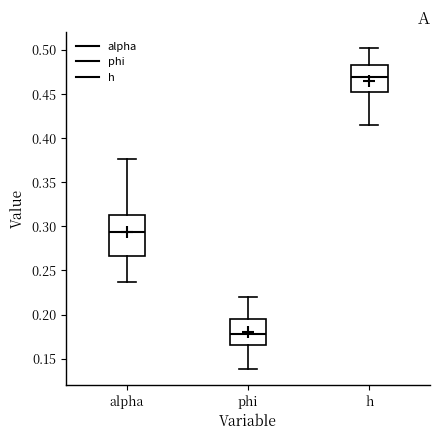

Which box is the tallest, from its lower edge to its upper edge?

alpha